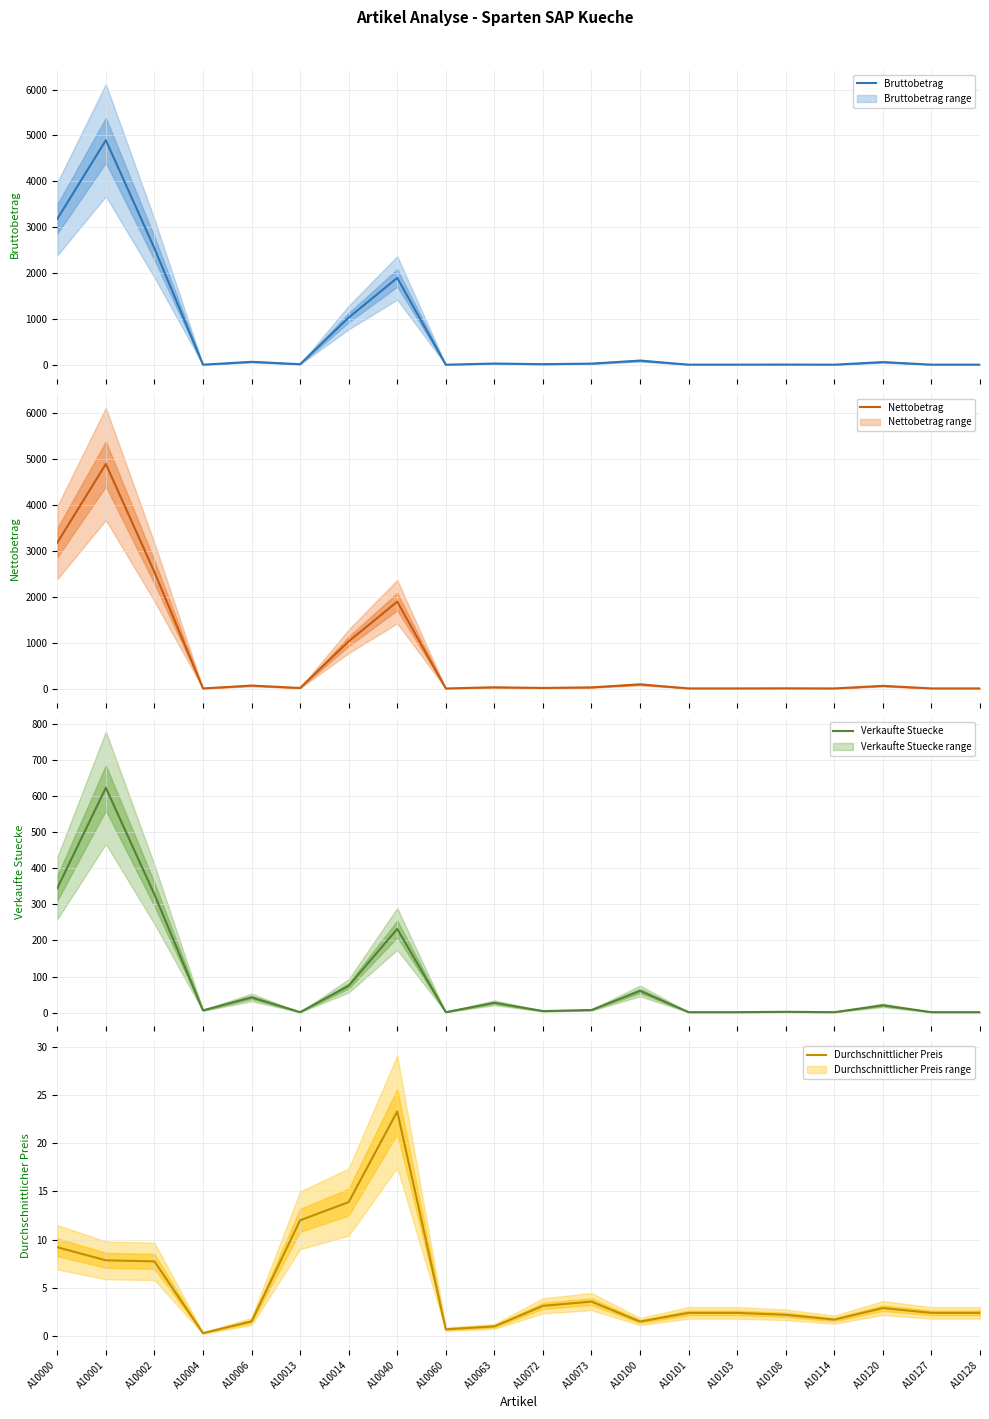

What is the sum of all Nettobetrag values?

13843.7